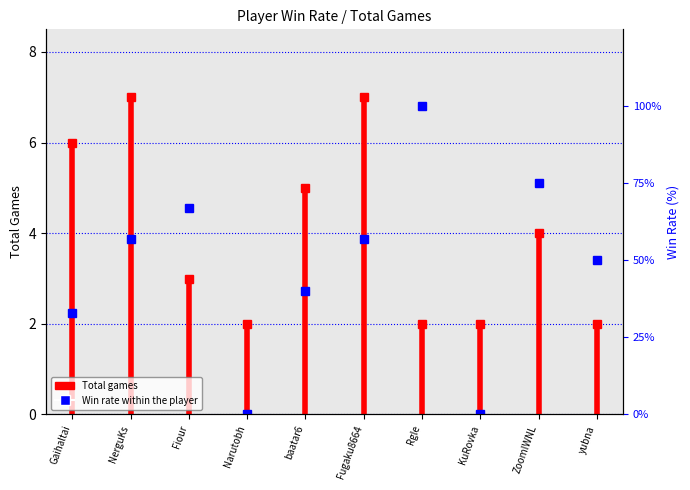

The chart shows a value of 0 at KuRovka. True or false?

True